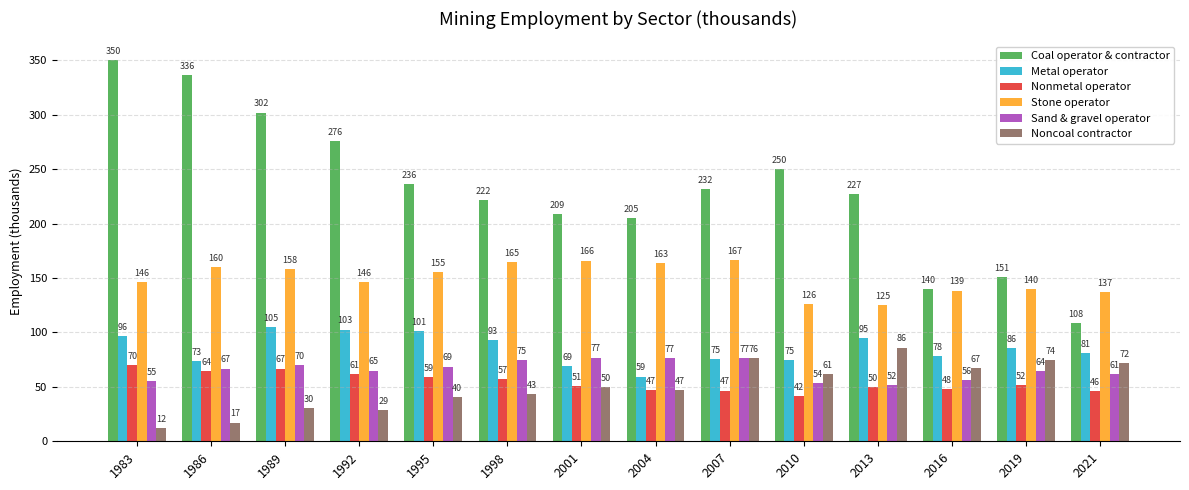

At how many categories does at least one series exceed 310?

2